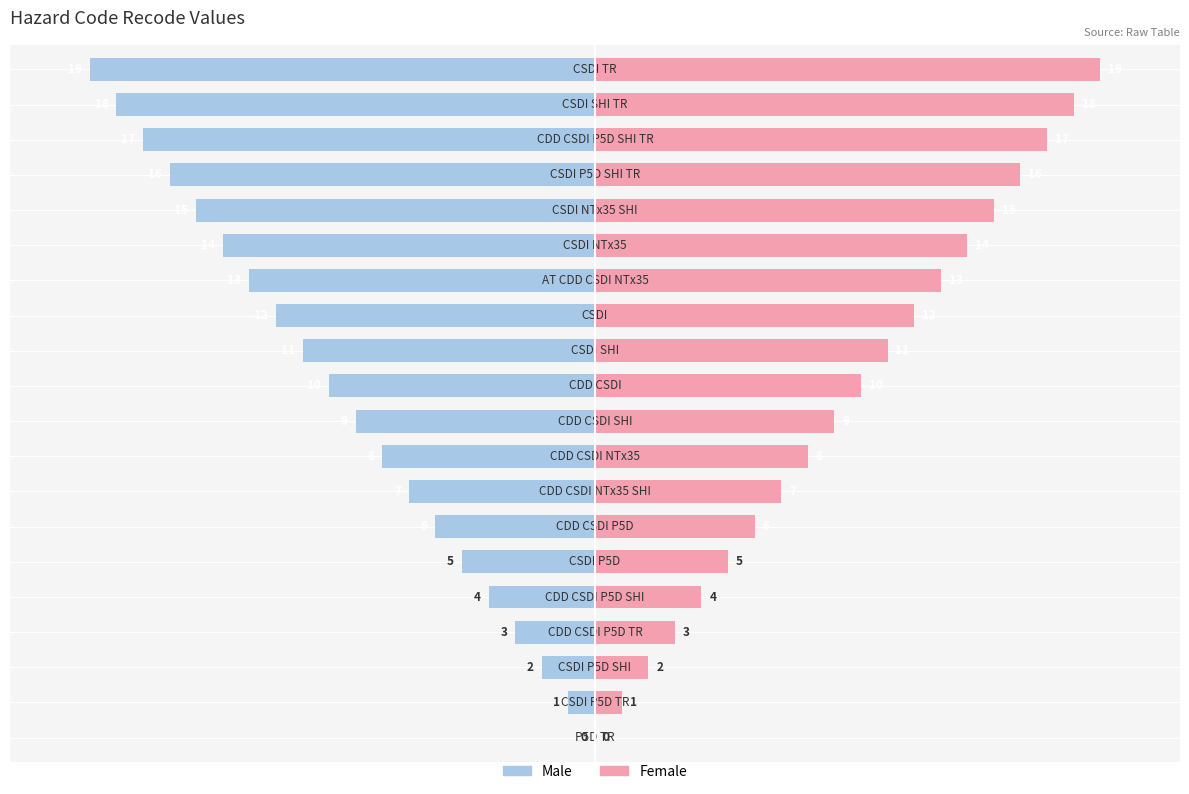

Are the bars horizontal?

Yes